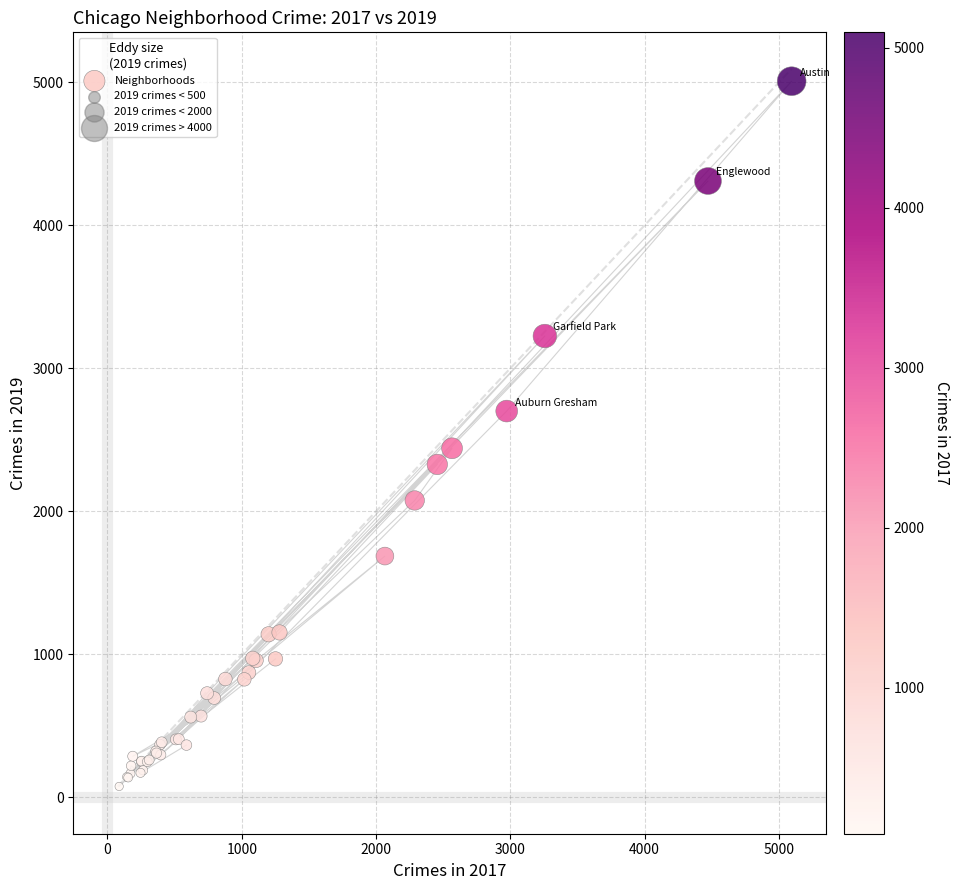

What Y value in the scatter plot is closest to 2542?

2441